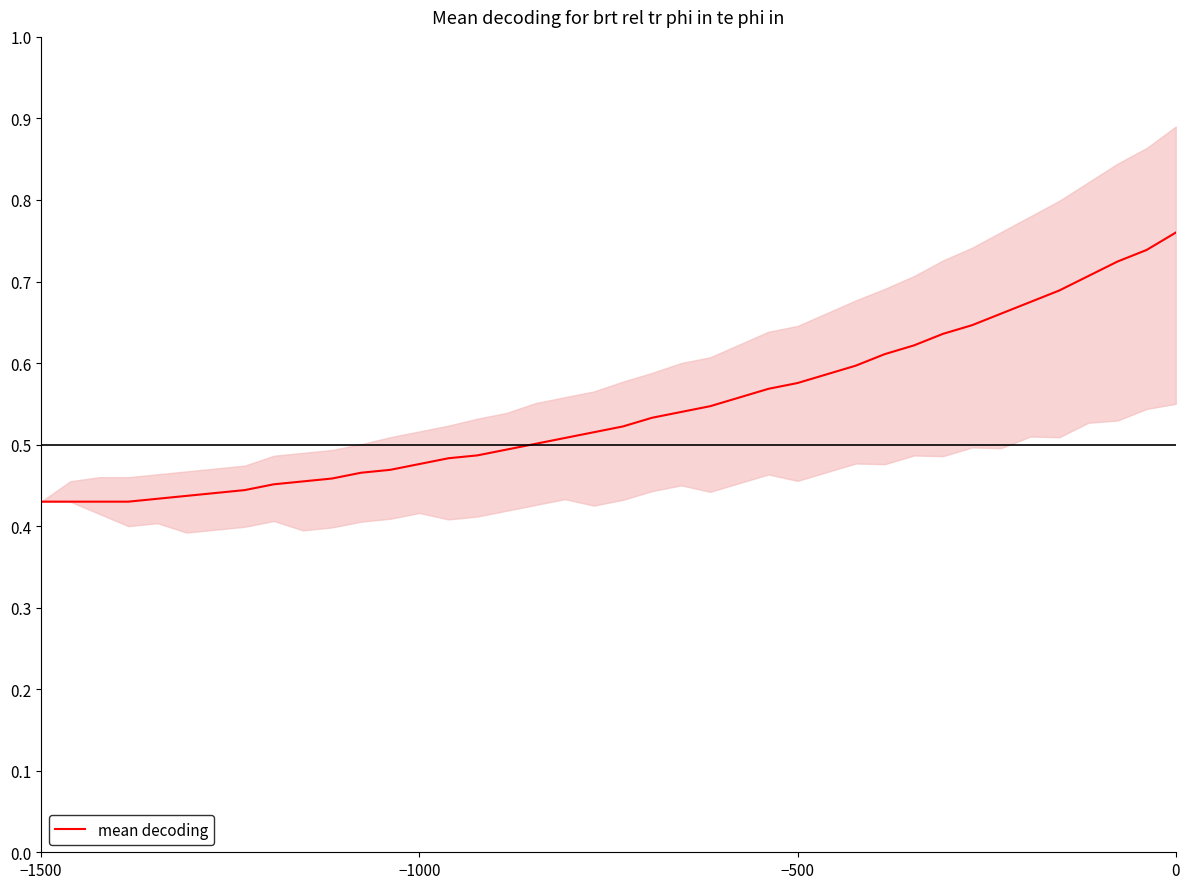

Where is the data nearest to the value 0?

−1500